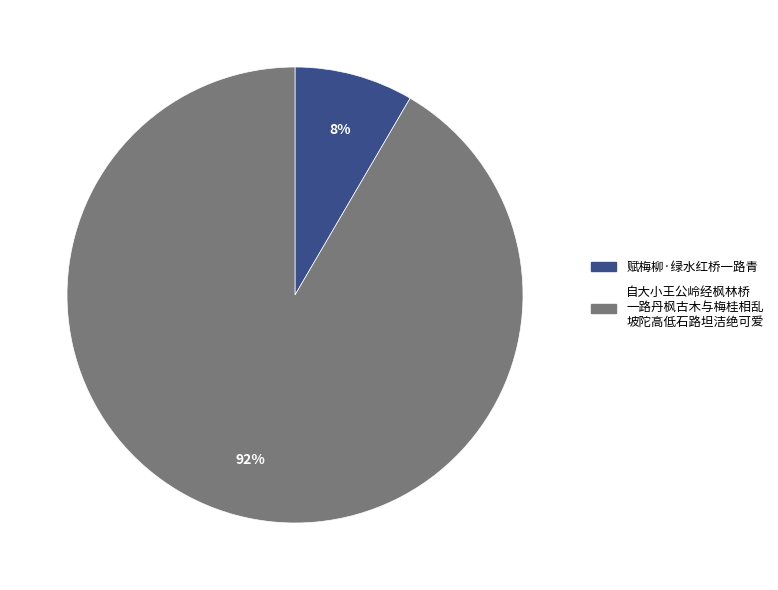

To the nearest percent, what is the combined percentage of 自大小王公岭经枫林桥 一路丹枫古木与梅桂相乱 坡陀高低石路坦洁绝可爱 and 赋梅柳·绿水红桥一路青?

100%